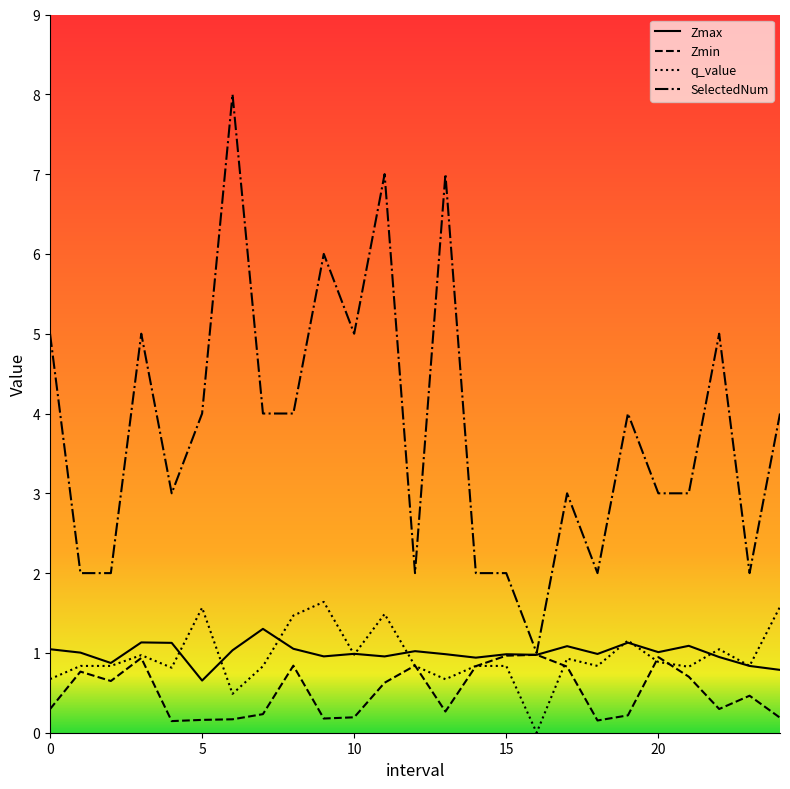

How many lines are shown in the chart?

4